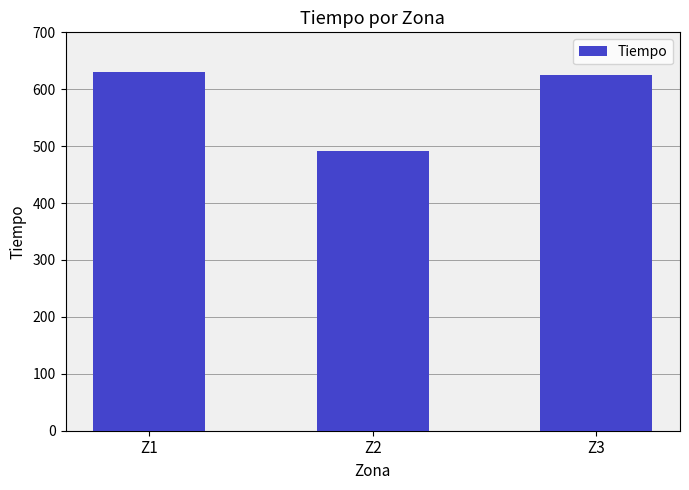

Read the value at Z3.

624.5